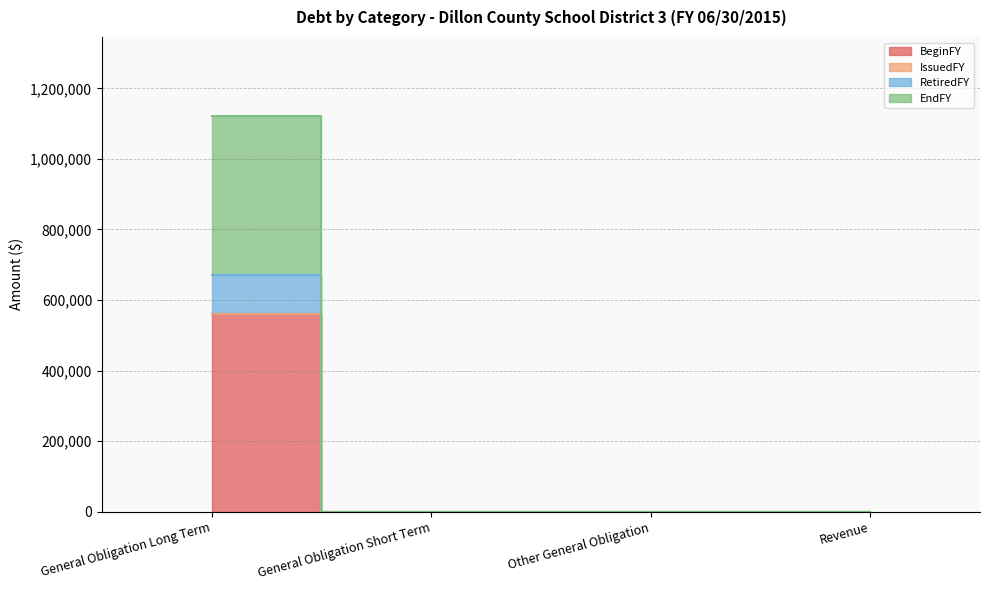

Is it true that RetiredFY equals -287130 at Revenue?

False